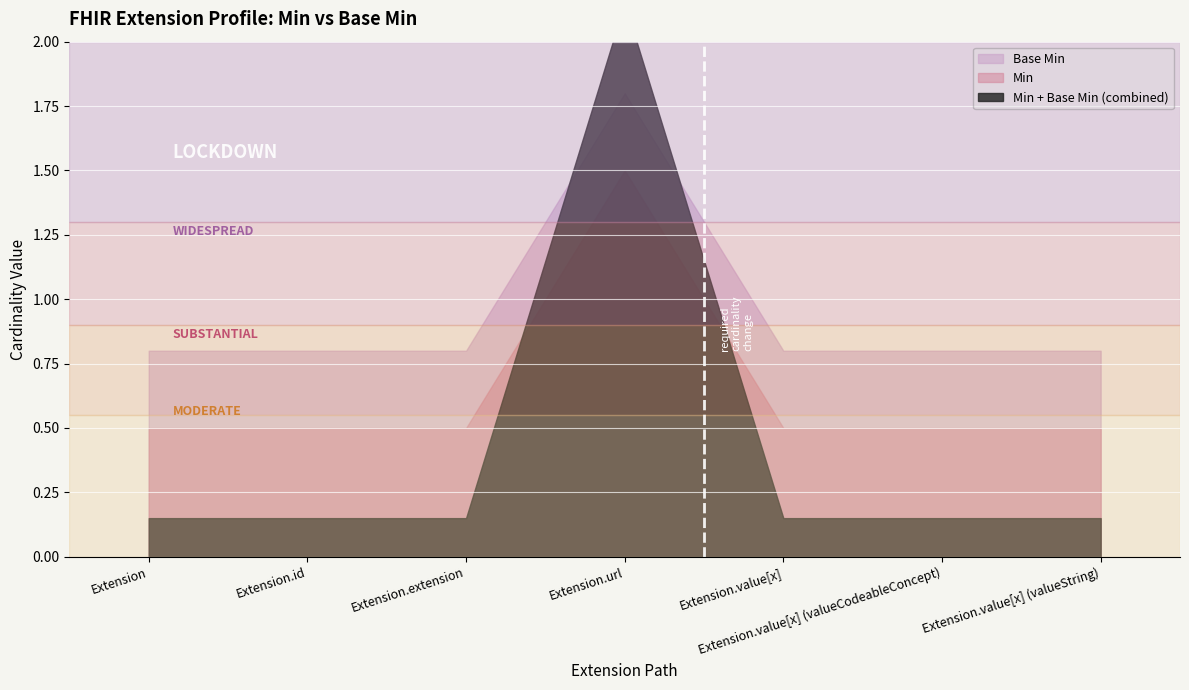

At which label is Base Min closest to 0?

Extension